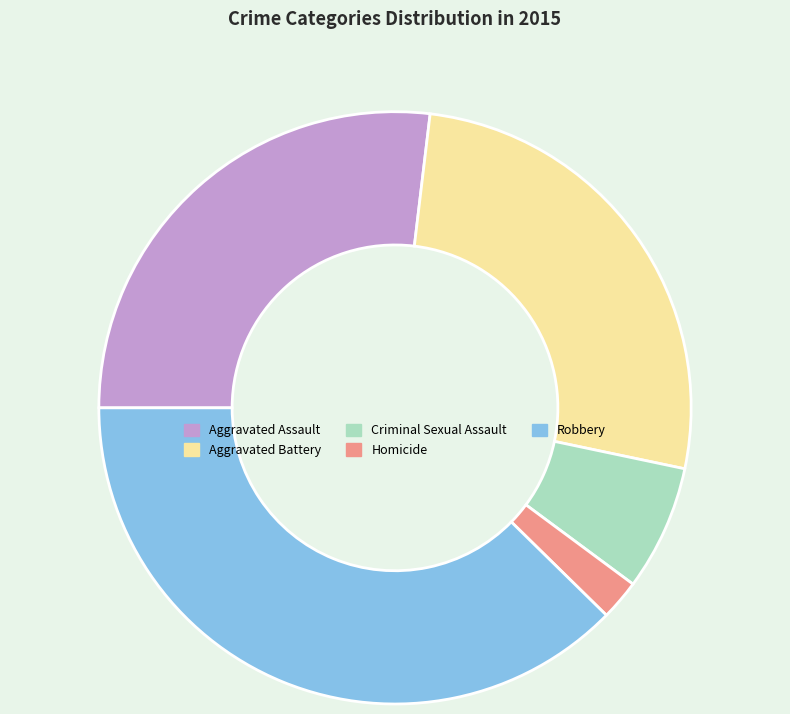

Combined, do Homicide and Criminal Sexual Assault account for over 50%?

No